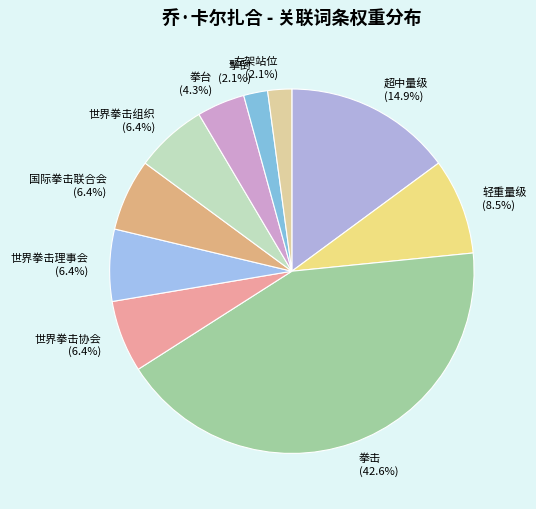

How many slices are in this pie chart?

10